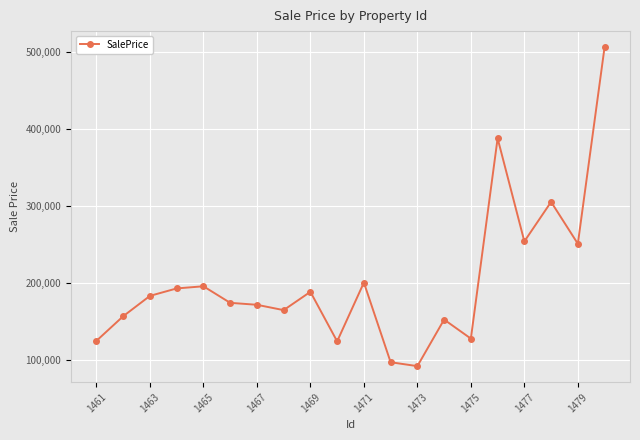

What is the difference between the second highest and minimum values?

296395.8